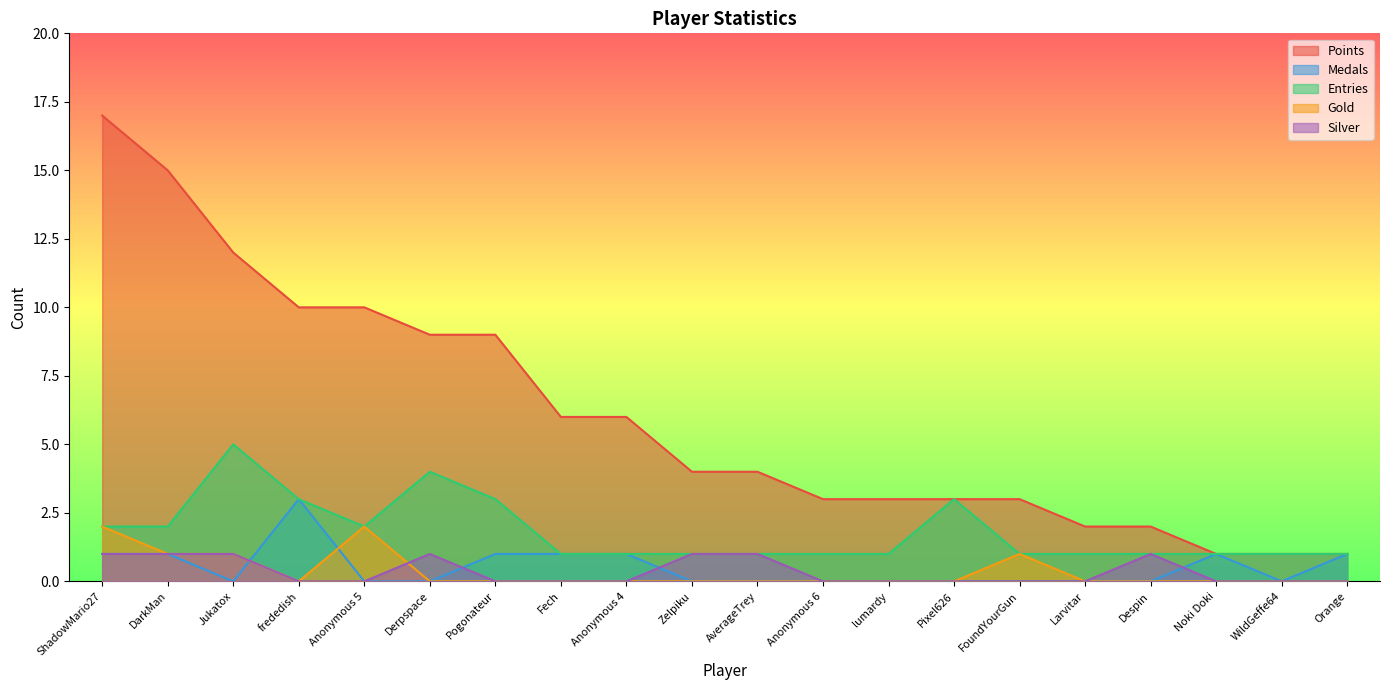

What is the difference between the highest and lowest values at FoundYourGun?

3